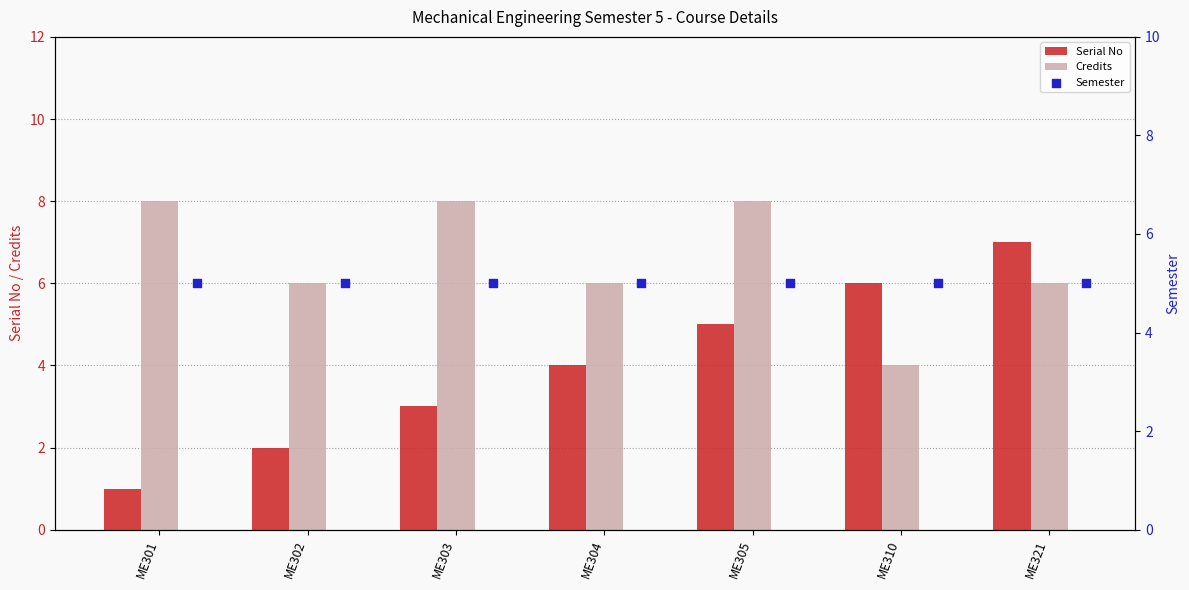

Which series reaches the maximum Y coordinate?

Credits